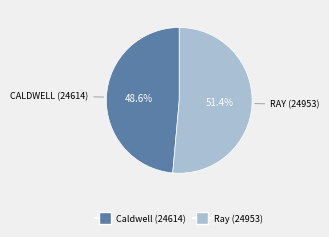

To the nearest percent, what is the average slice percentage?

50%